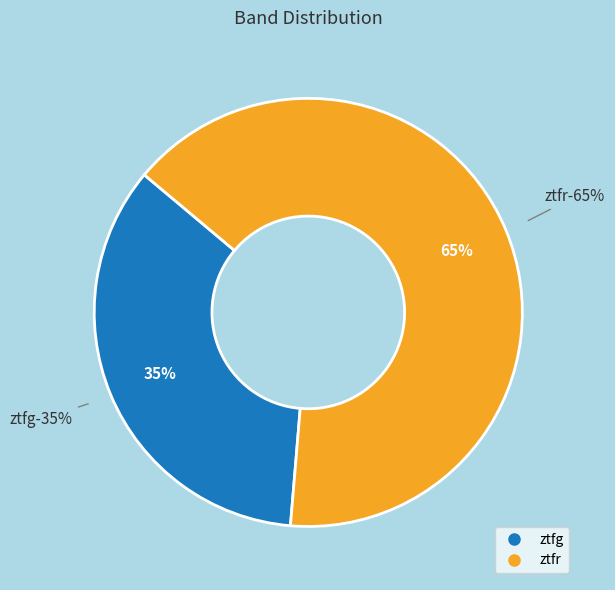

What is the ratio of the value at ztfr to the value at ztfg?

1.9